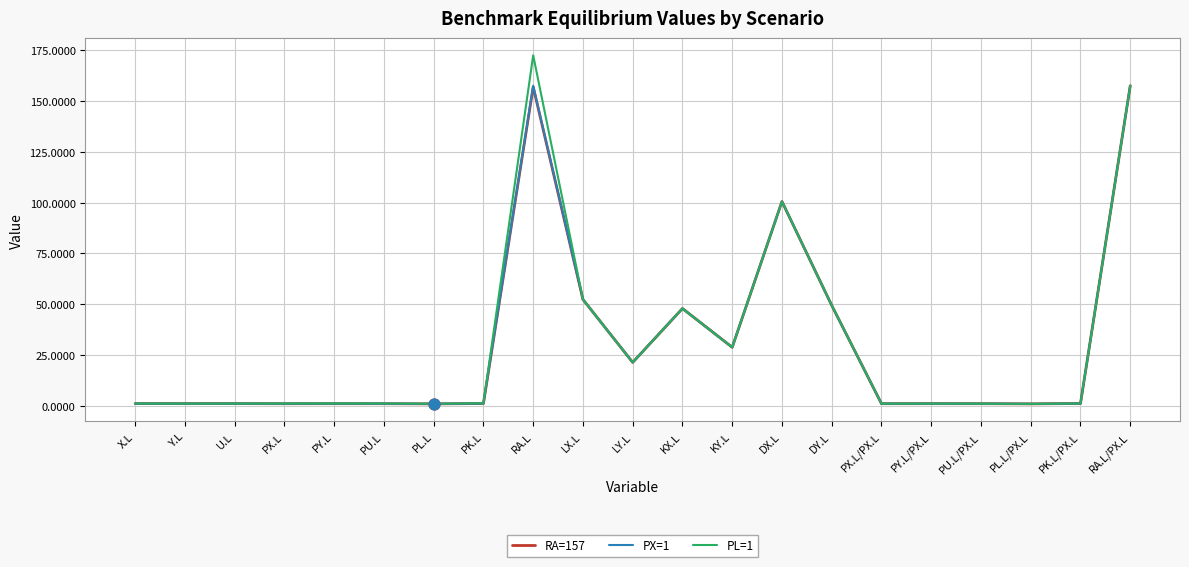

Is the value of RA=157 at RA.L/PX.L greater than the value of PX=1 at X.L?

Yes